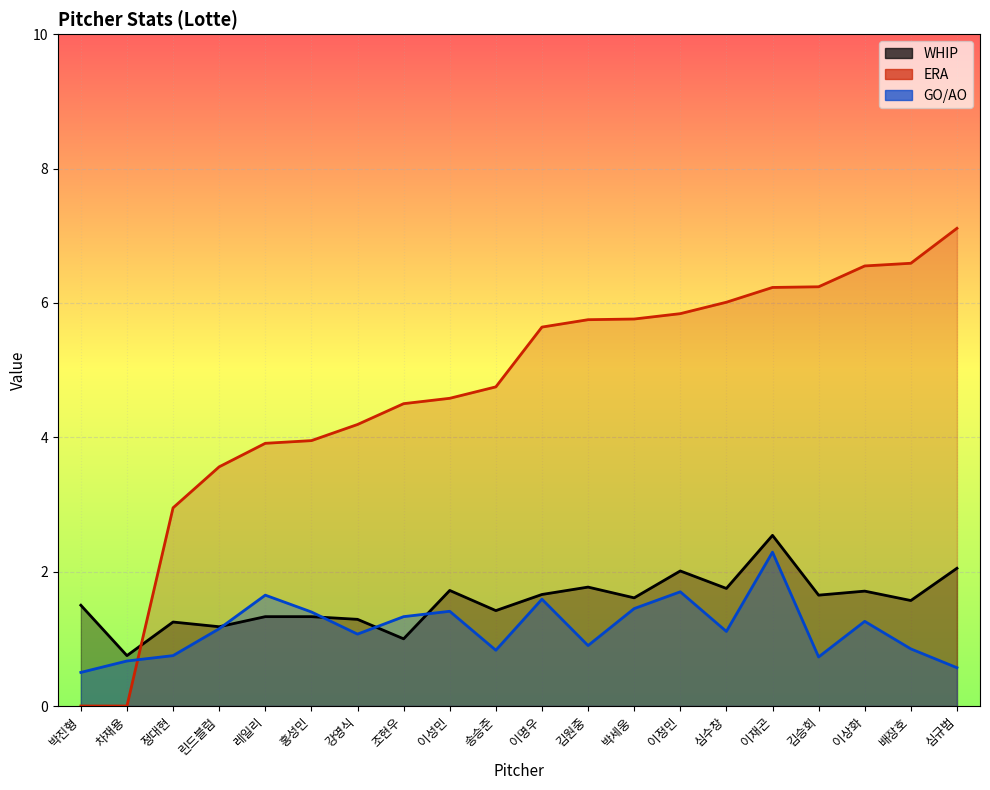

What is the maximum value for ERA?

7.1